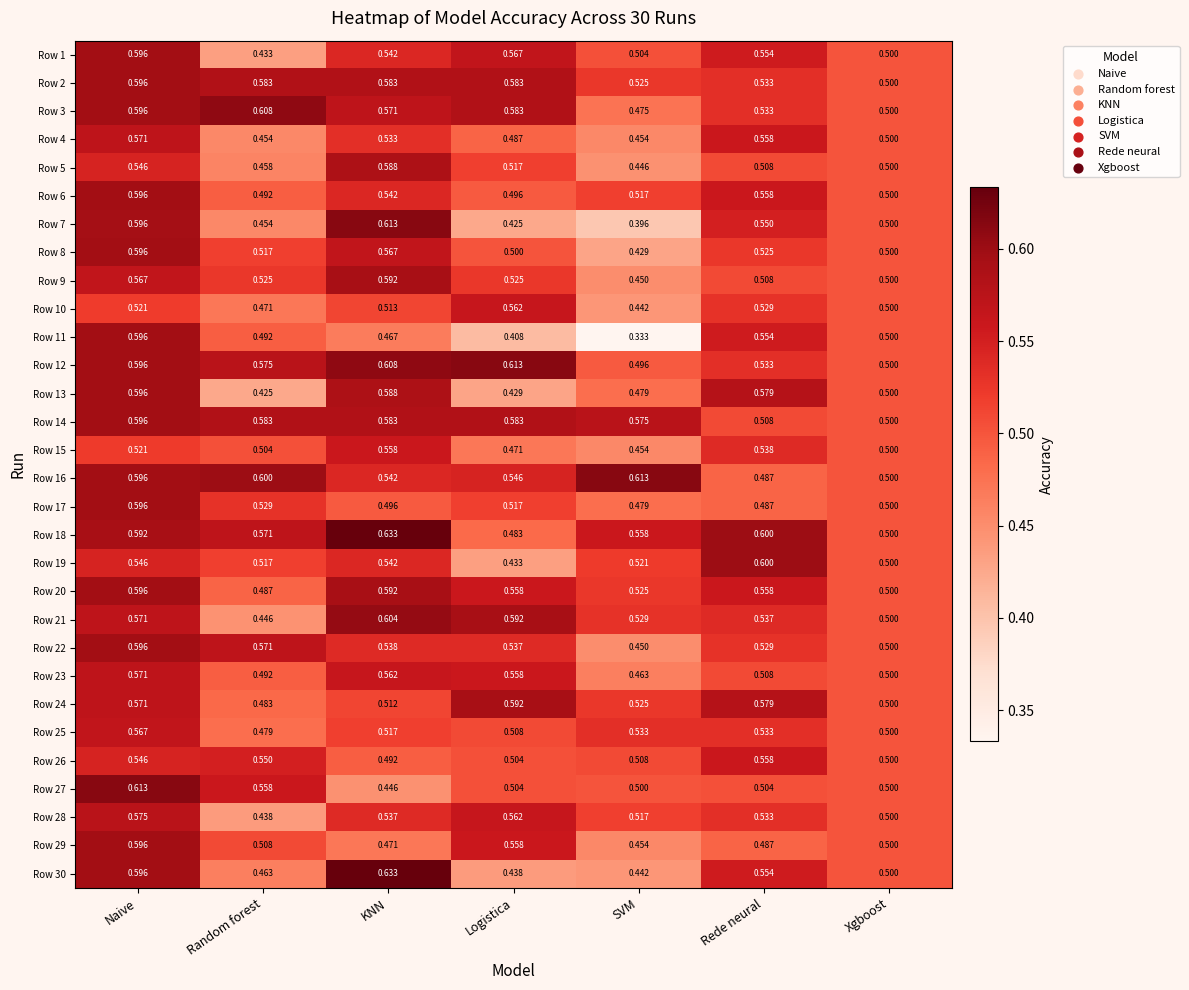

At which label is Row 30 closest to 0?

Logistica